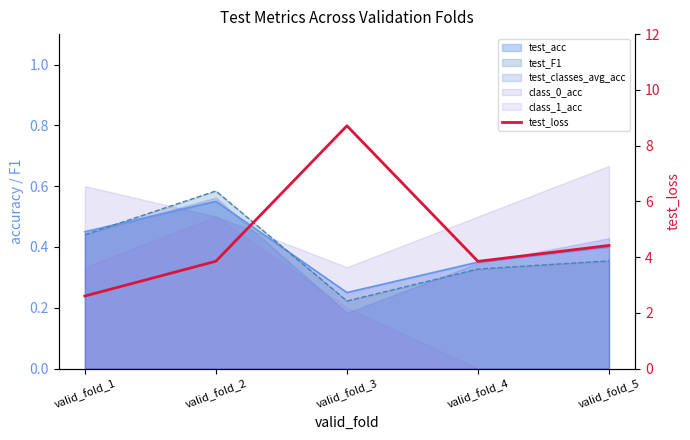

Reading right to left, transcribe all the data shown in this chart.

4.4	3.8	8.7	3.9	2.6